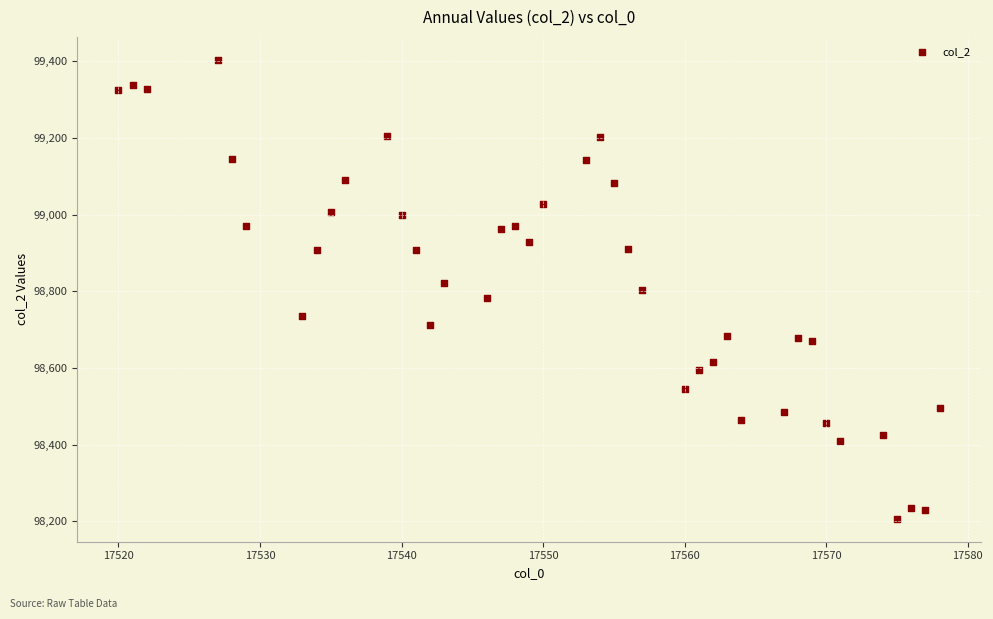

What is the range of X values (max minus min)?

58.0